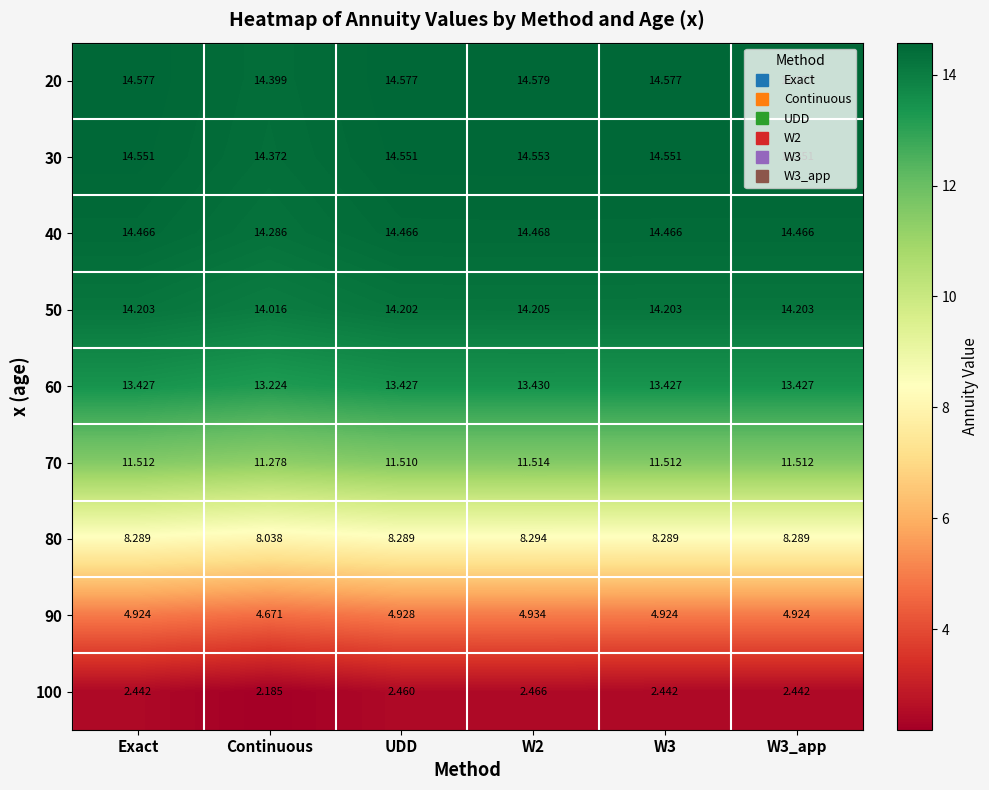

Is the value of 60 at Continuous greater than the value of 70 at Exact?

Yes